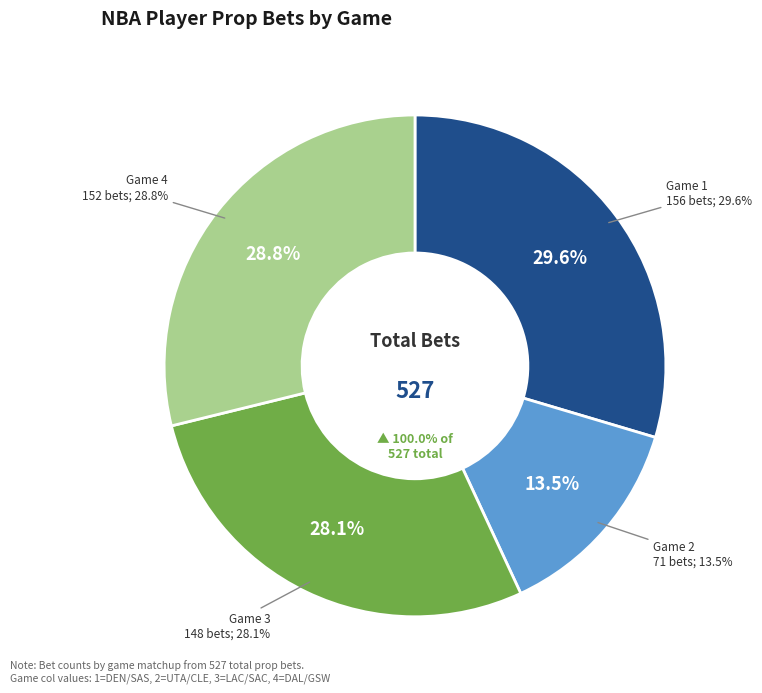

Count the number of slices in the pie.

4